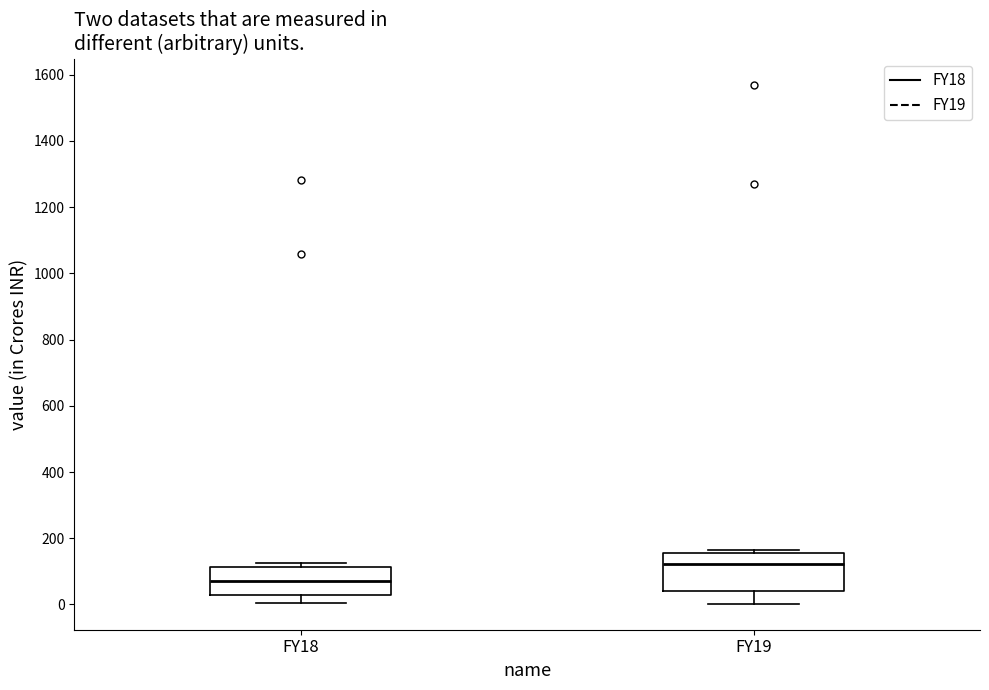

Reading left to right, transcribe this box plot: for each box, give where its median line is, the range the box spans, and where its two whiskers end, as read against the y-axis. The values are not printed on the chart, so give them approximately, as read against the axis.

FY18: median 80, box 20 to 120, whiskers 0 to 120 (just above the box's upper edge)
FY19: median 120, box 40 to 160, whiskers 0 to 160 (just above the box's upper edge)